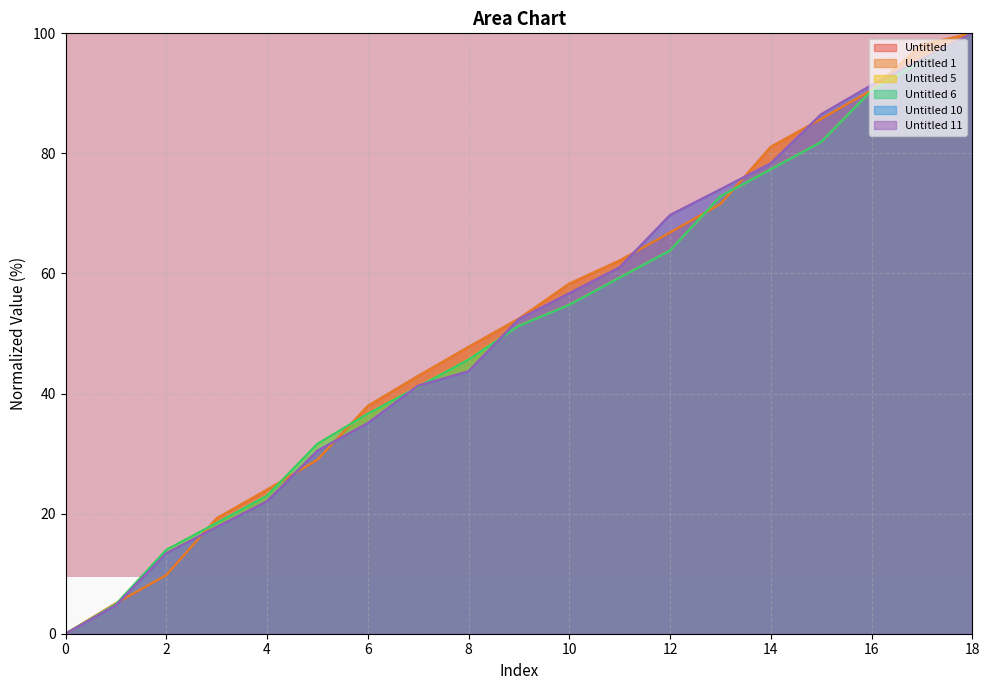

Where does the Untitled 10 series first go above 52?

9